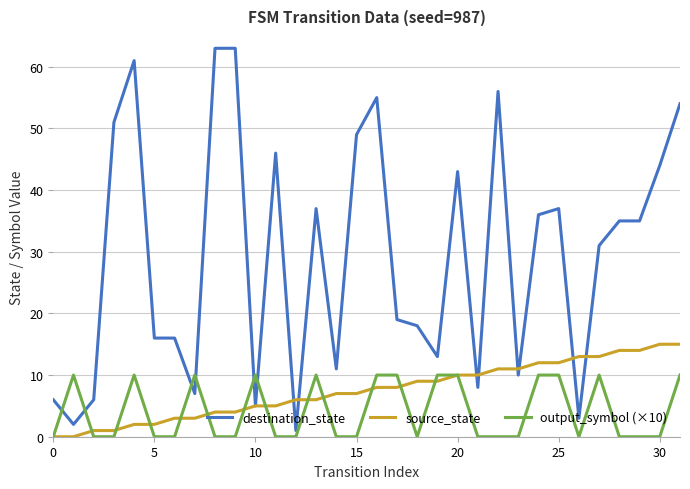

List the series in order of their peak value, highest first.

destination_state, source_state, output_symbol (×10)